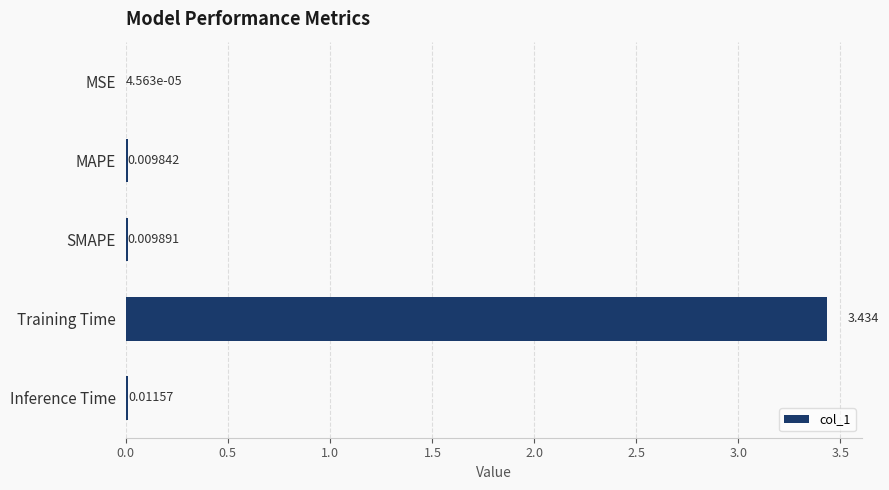

Which has a higher value, SMAPE or MAPE?

SMAPE